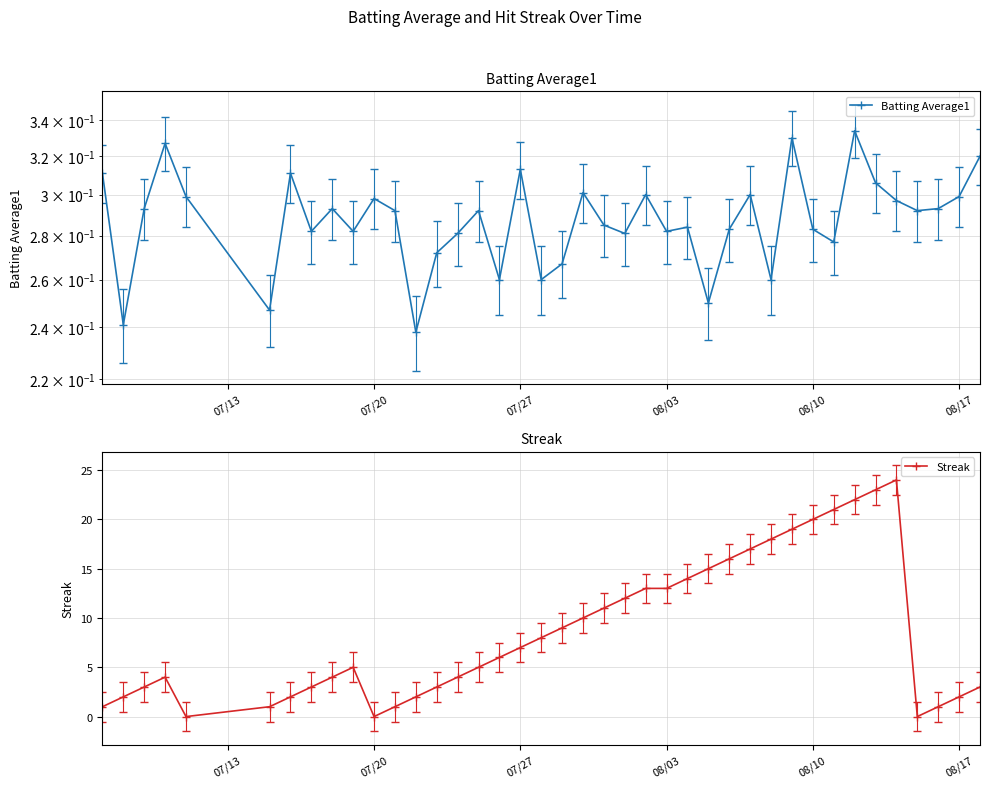

True or false: Streak and Batting Average1 cross at least once.

True